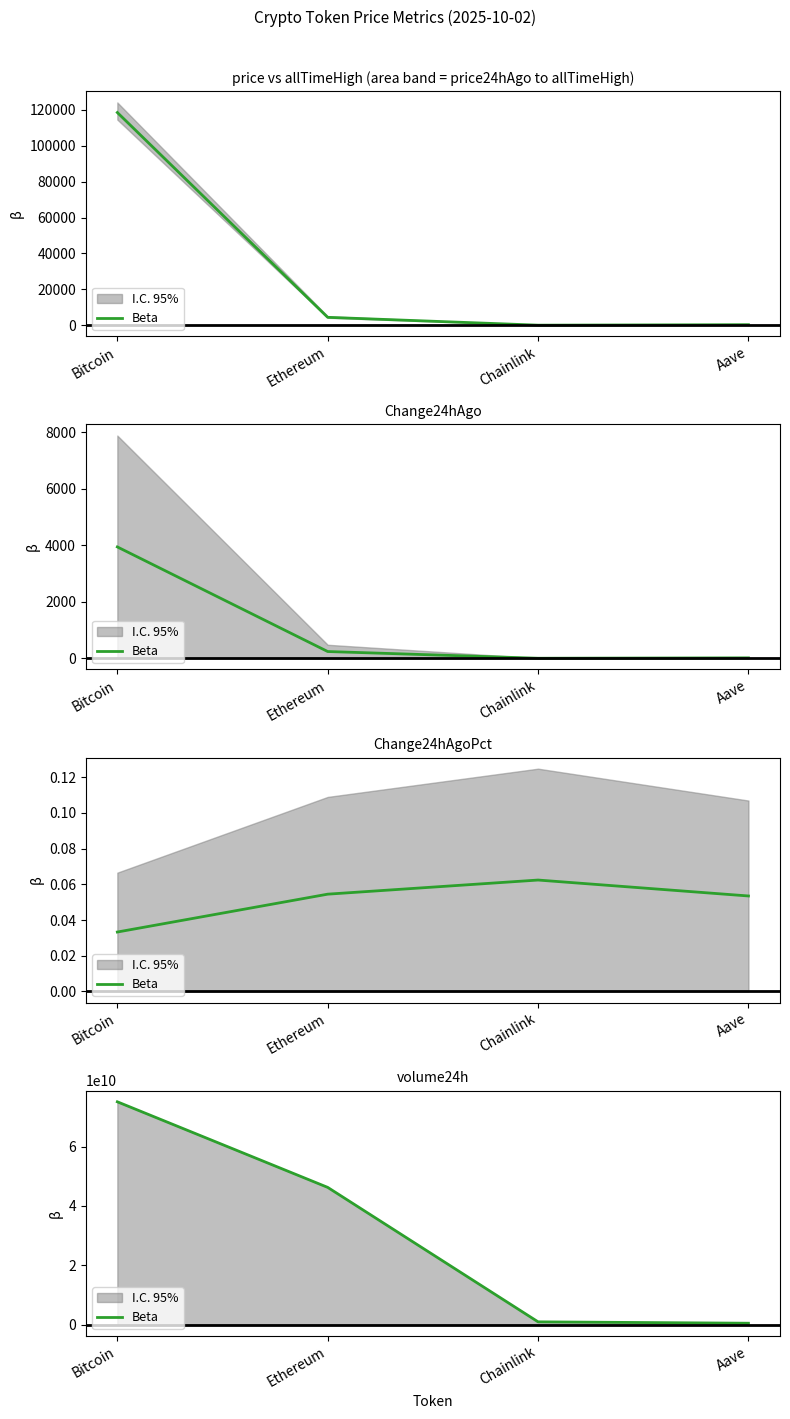

What is the label of the 3rd point from the left?

Chainlink